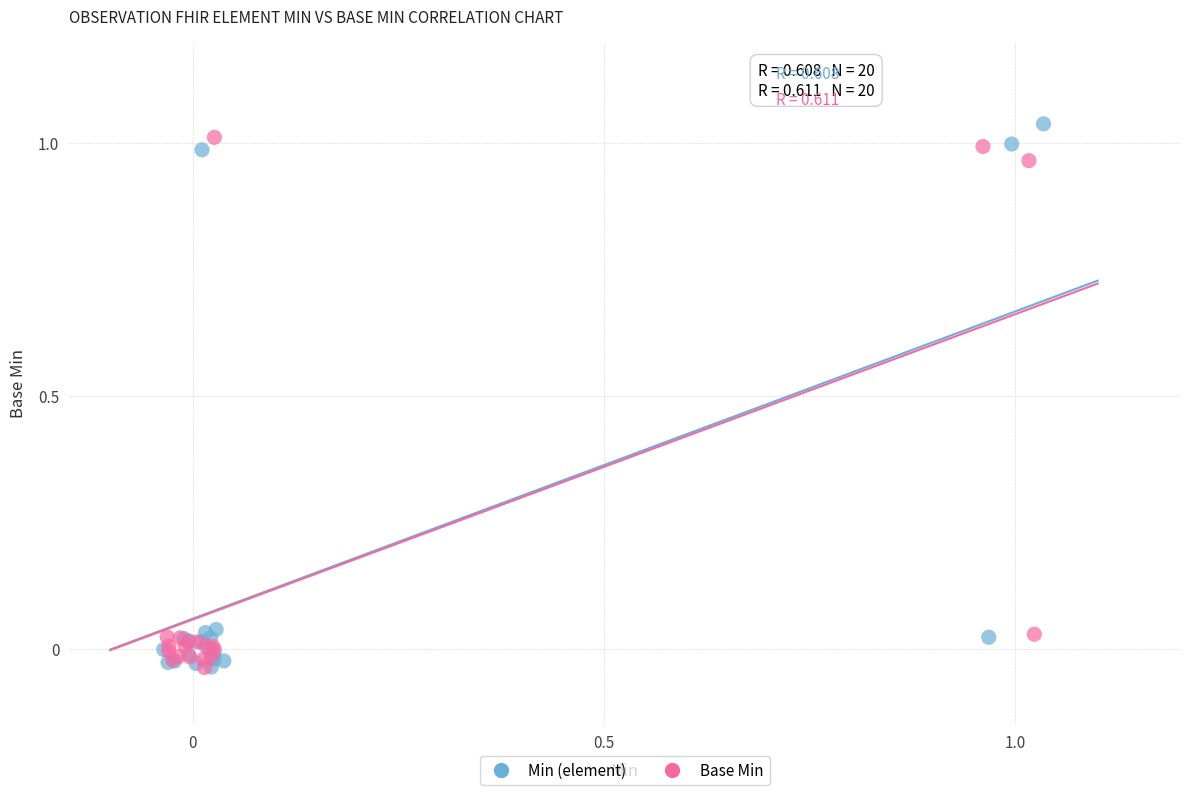

Which series contains the highest Y value?

Min (element)